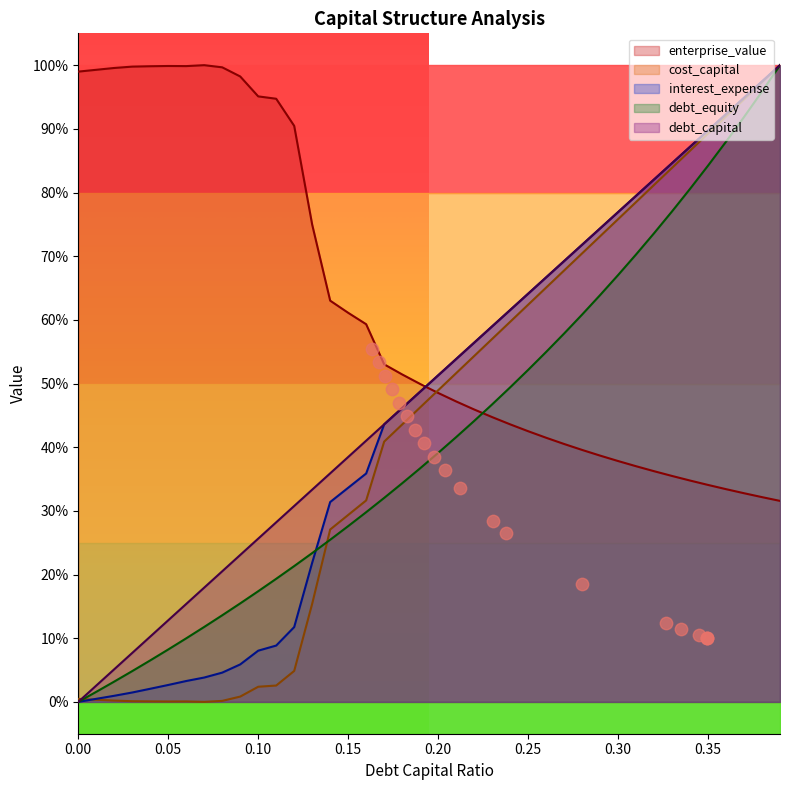

At which category is the sum across all series the highest?

0.39